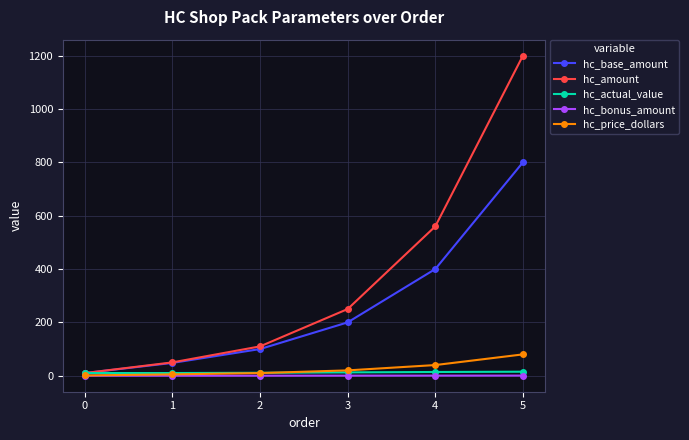

Is the value of hc_base_amount at 4 greater than the value of hc_bonus_amount at 4?

Yes